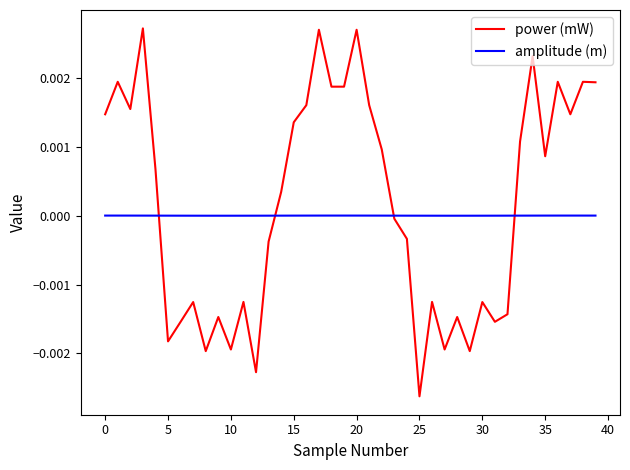

Which series has the largest range (max minus min)?

power (mW)